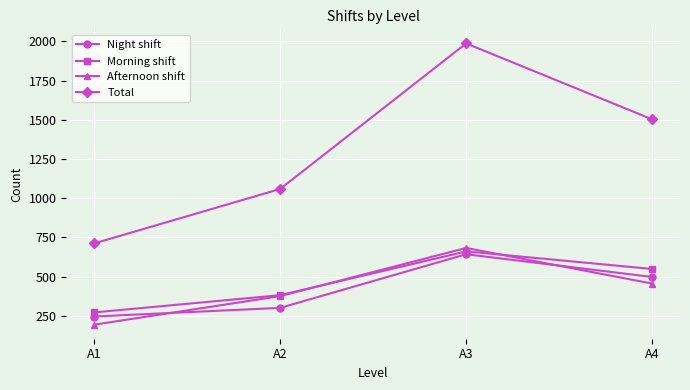

How many interior local peaks does the Total series have?

1